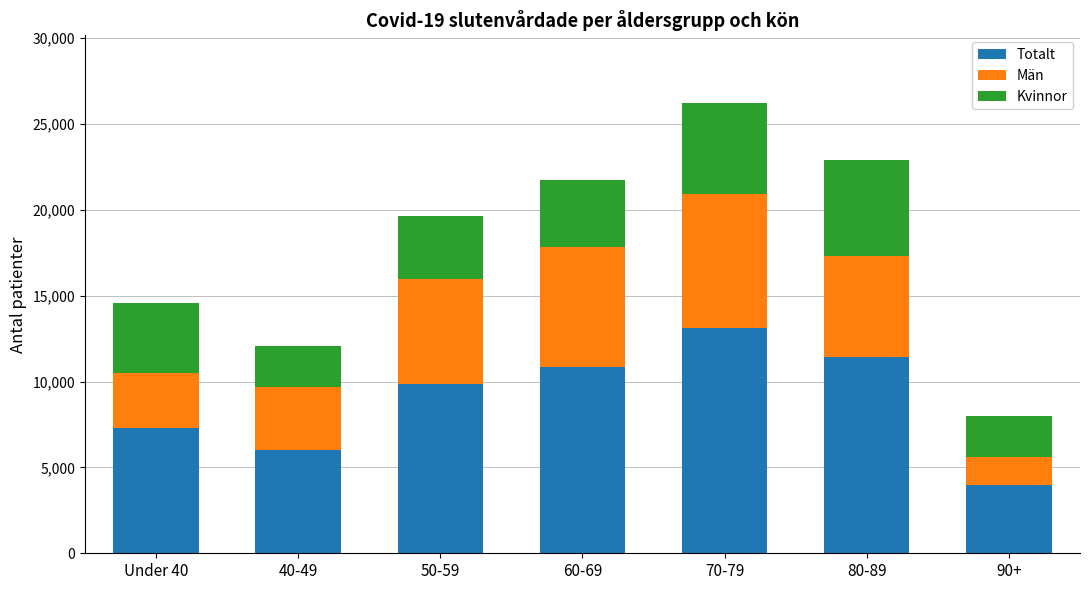

What is the approximate value of Totalt at 60-69, to the nearest 100?

10900